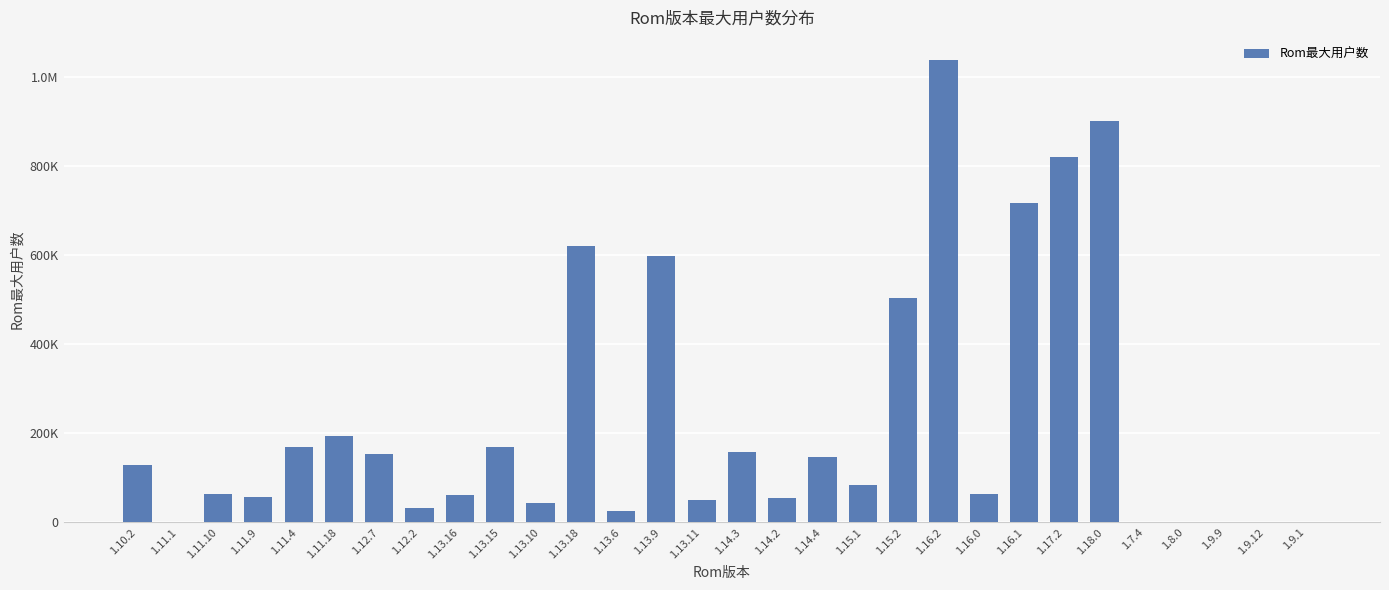

What is the label of the 6th bar from the right?

1.18.0